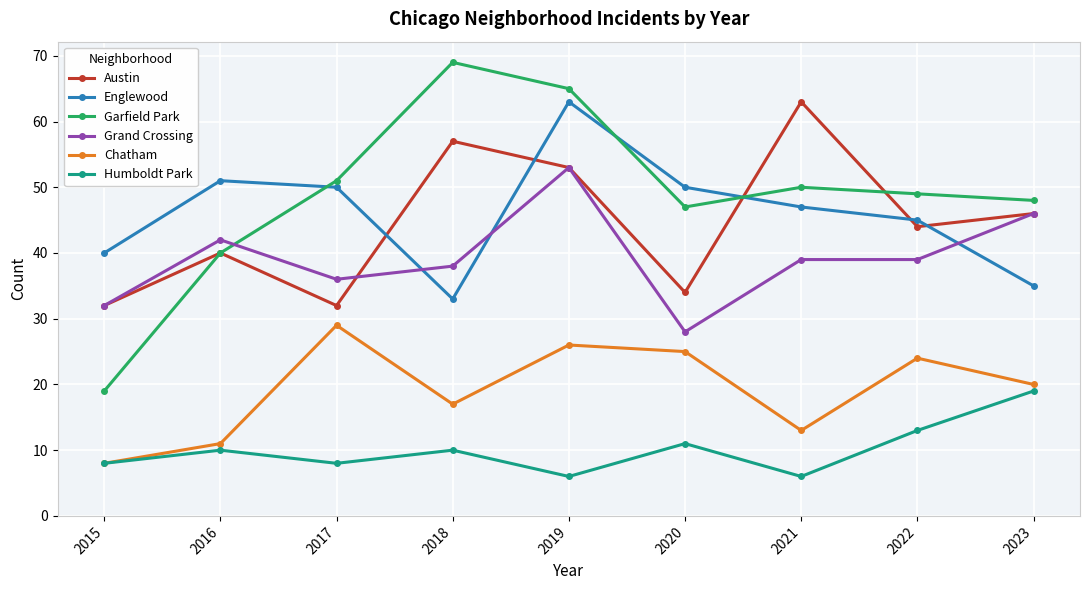

Does the chart display data point markers on the line(s)?

Yes